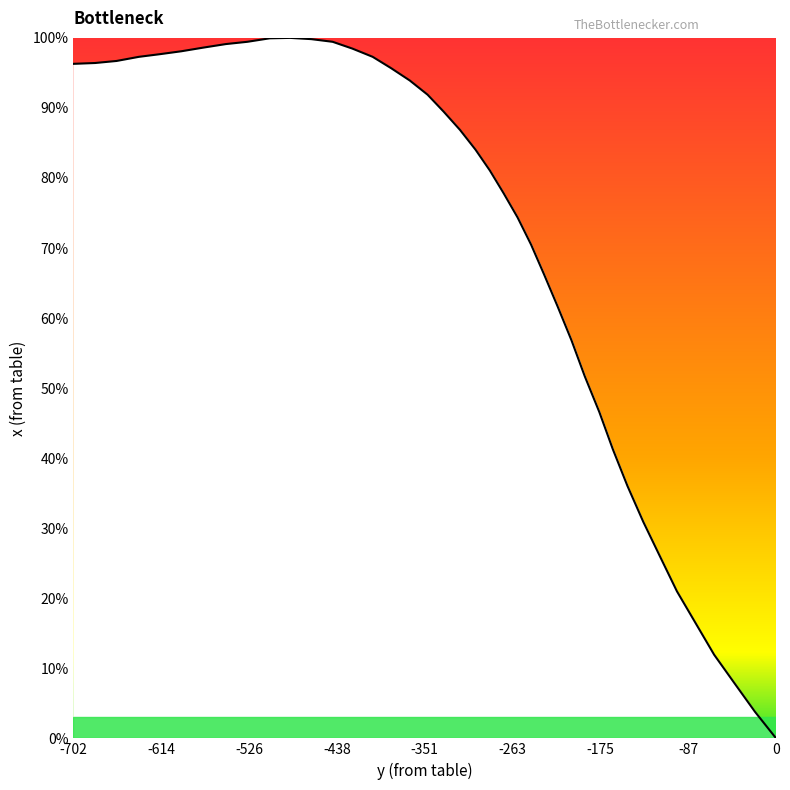

What is the sum of the values at 34 and 22?

190.0